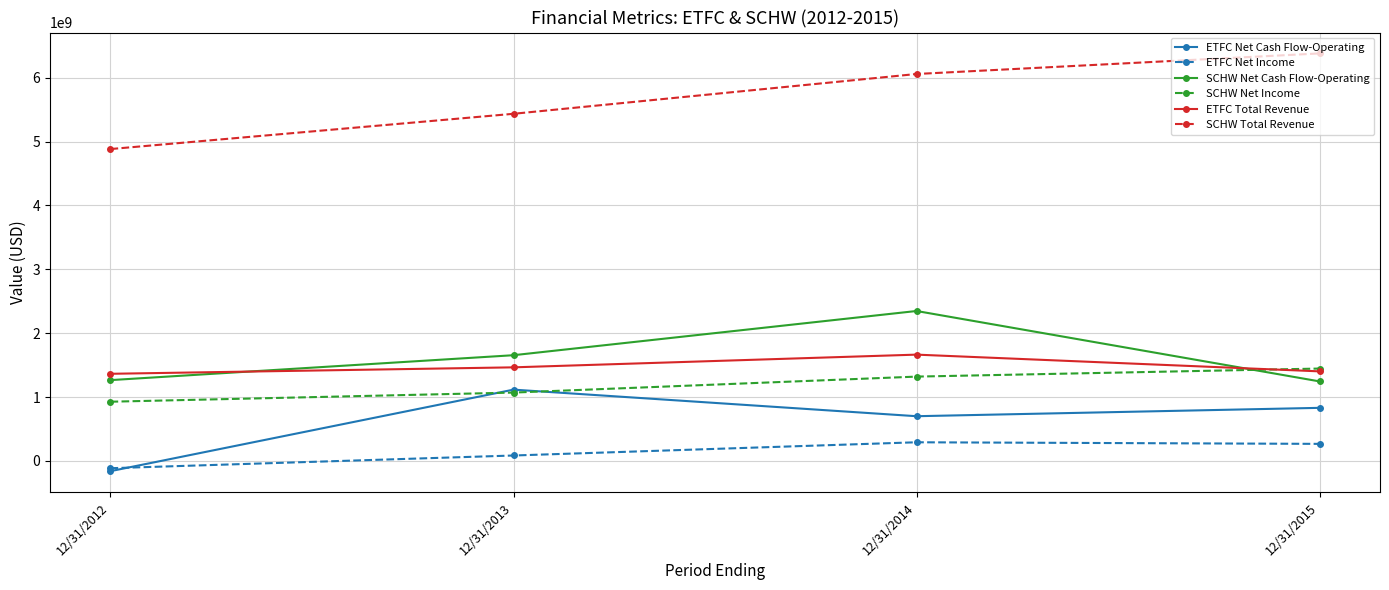

True or false: SCHW Total Revenue has more than 0 interior local peaks.

False